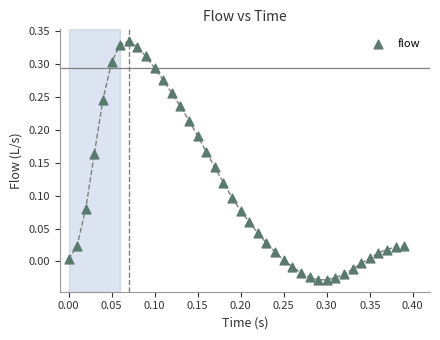

What is the range of X values (max minus min)?

0.4